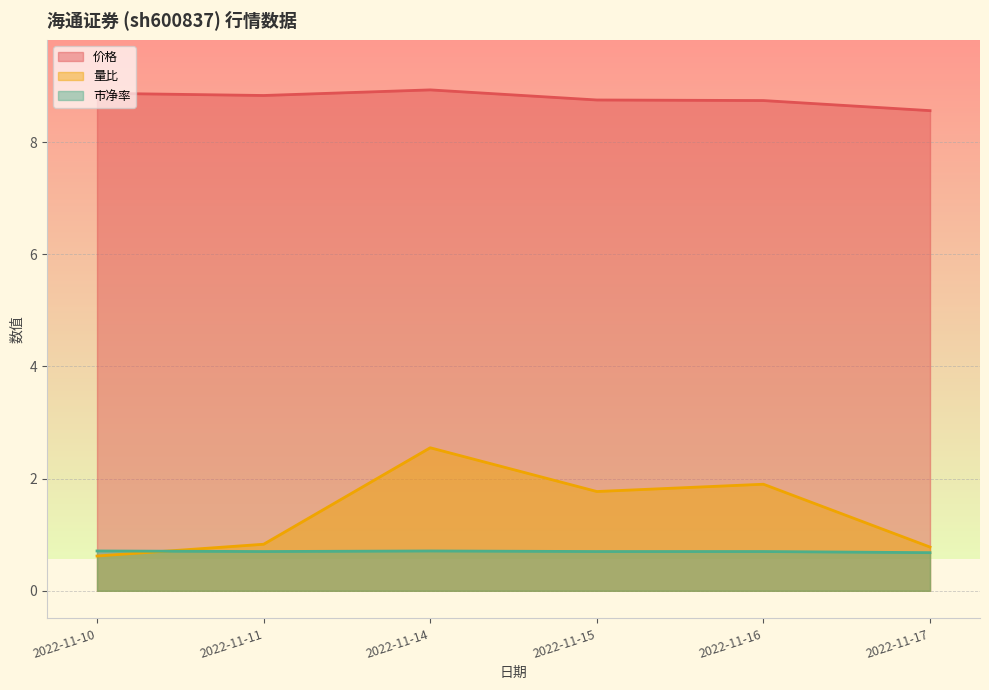

Where is the first local maximum for 量比?

2022-11-14